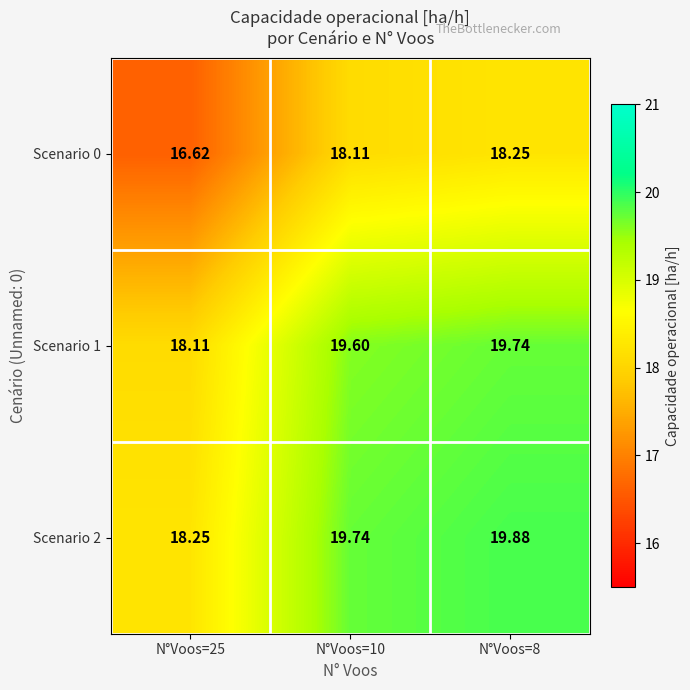

Is the value of Scenario 2 at N°Voos=25 greater than the value of Scenario 1 at N°Voos=10?

No